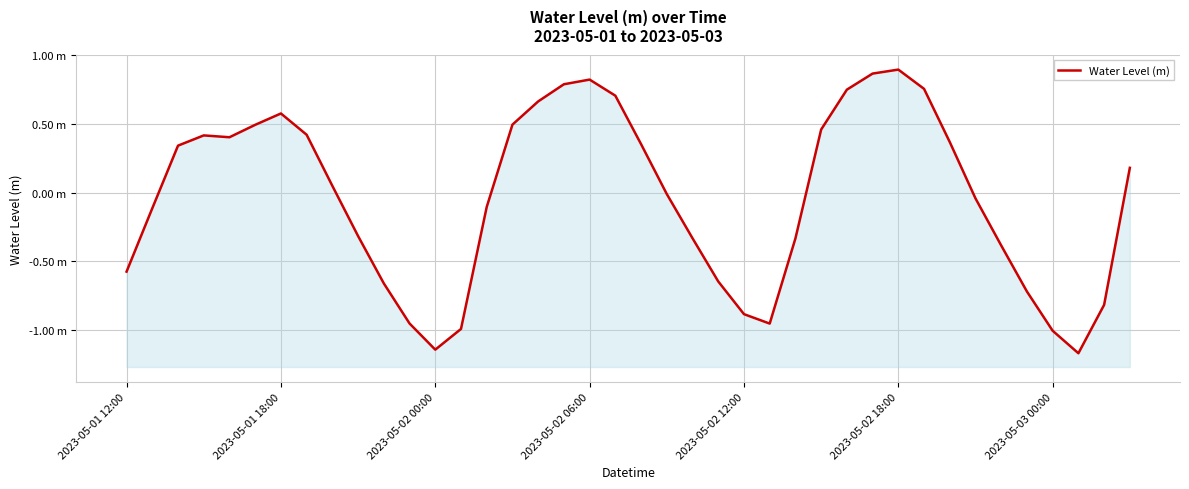

Between 33 and 2023-05-02 12:00, which is larger?

2023-05-02 12:00